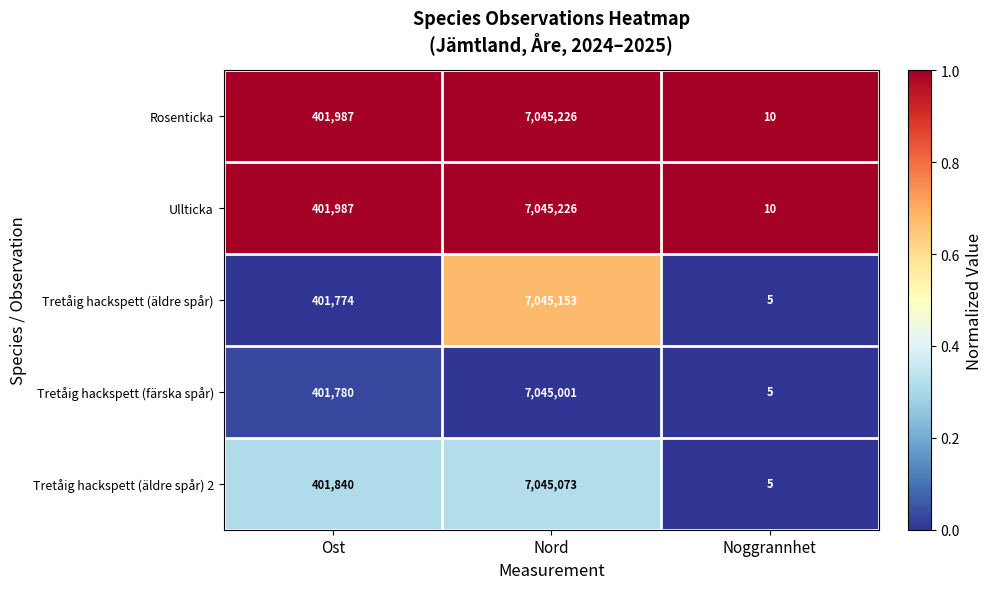

At which category is the sum across all series the highest?

Nord